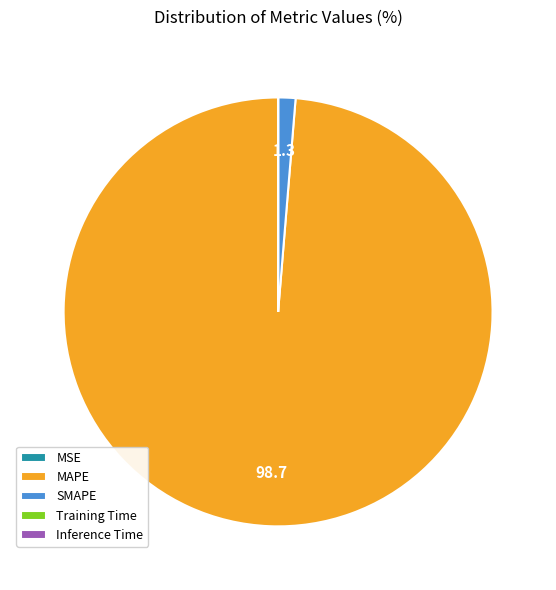

Is it true that SMAPE is 1% of the pie?

True